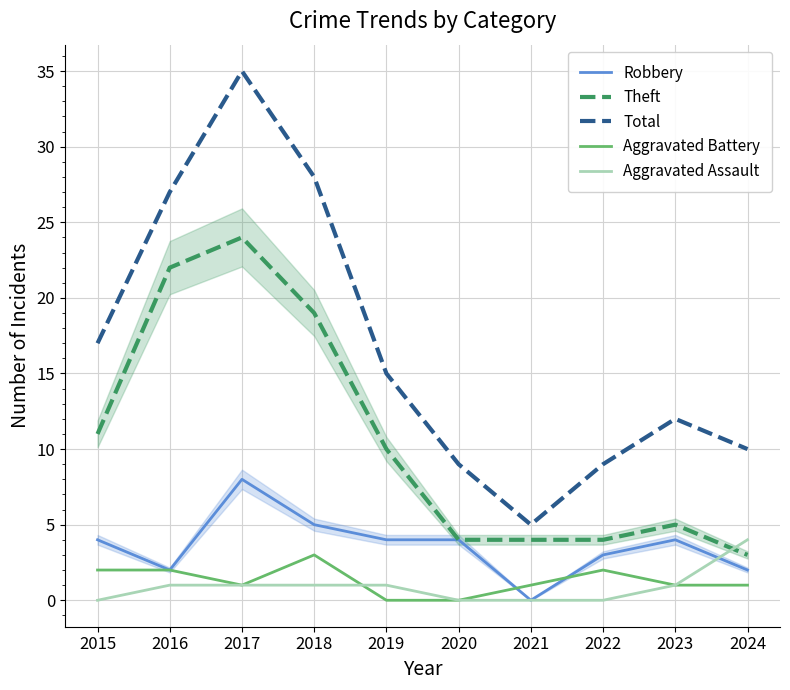

At 2020, list the series in order from smallest to largest.

Aggravated Battery, Aggravated Assault, Robbery, Theft, Total